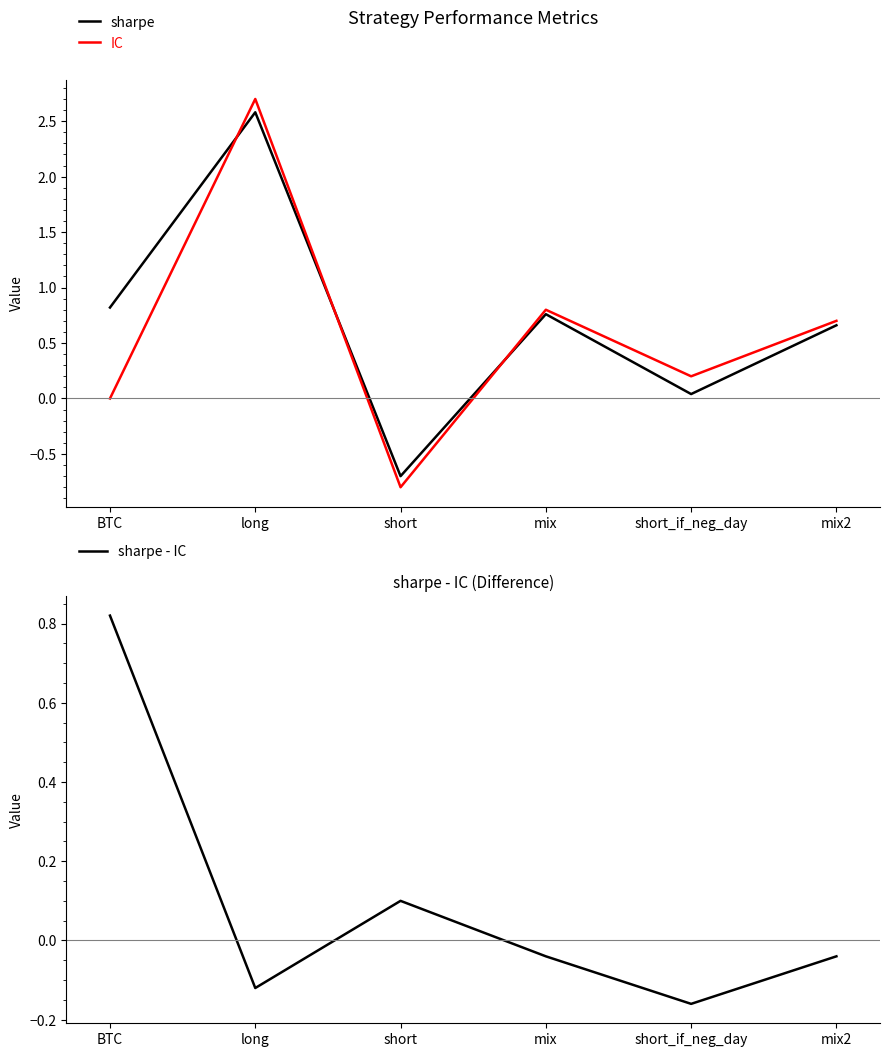

Which series has the largest range (max minus min)?

IC